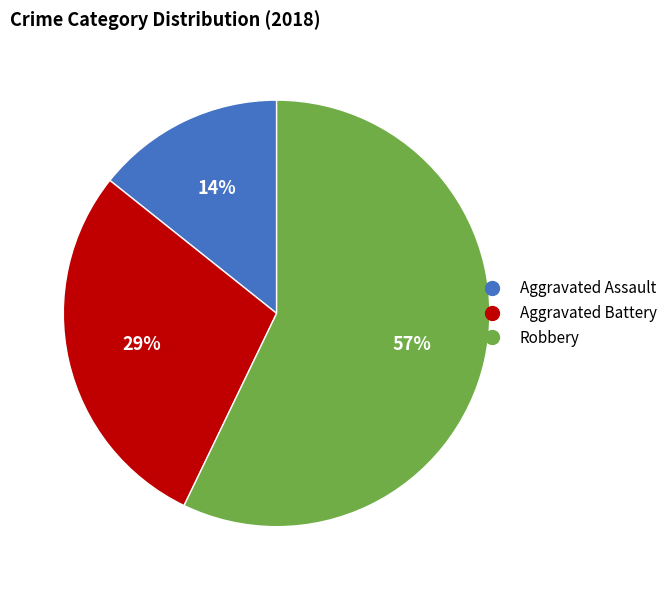

Which has a higher value, Robbery or Aggravated Assault?

Robbery